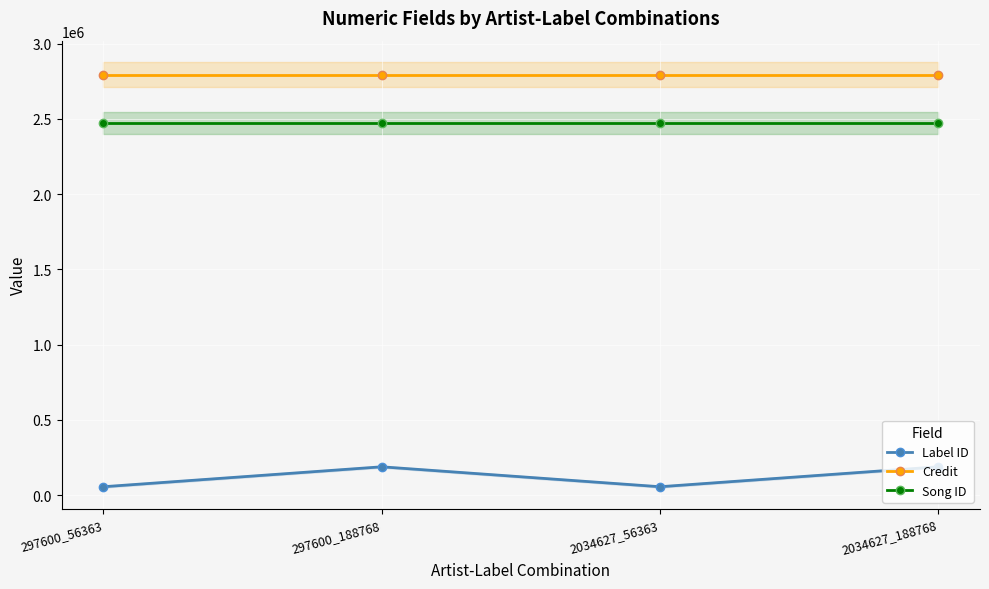

What is the total value across all series at 297600_188768?

5453163